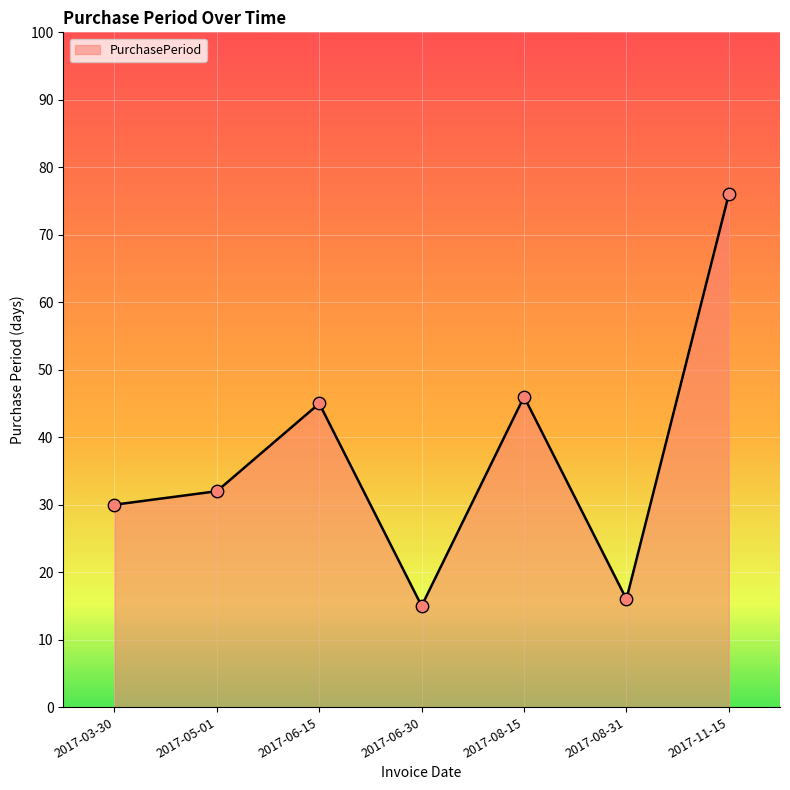

What is the change in value from 2017-06-15 to 2017-11-15?

+31